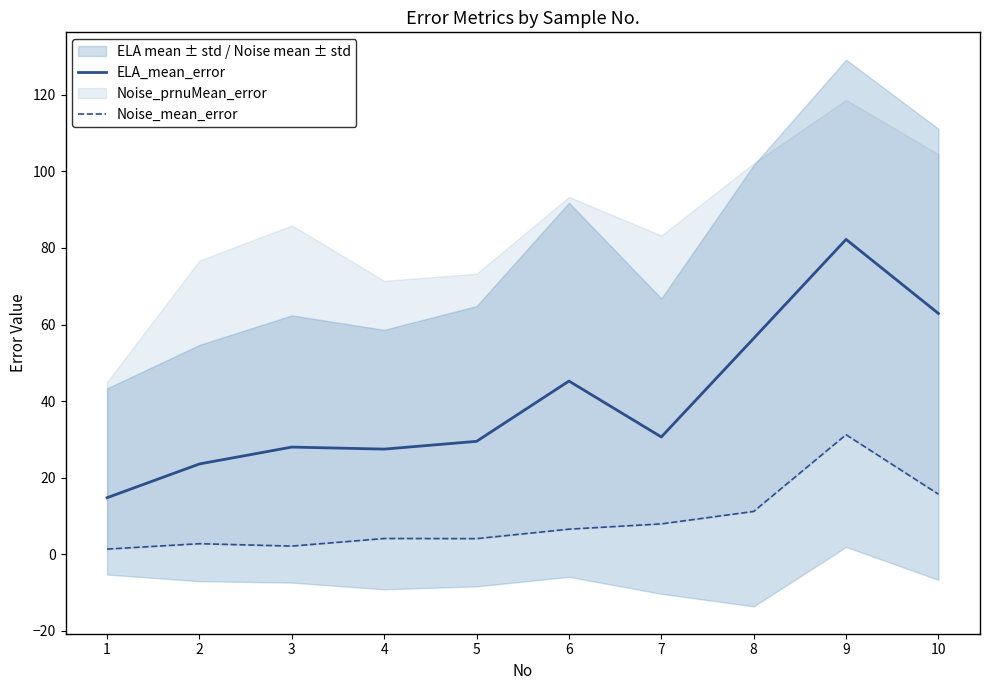

How many values in the ELA_mean_error series are below 30?

5